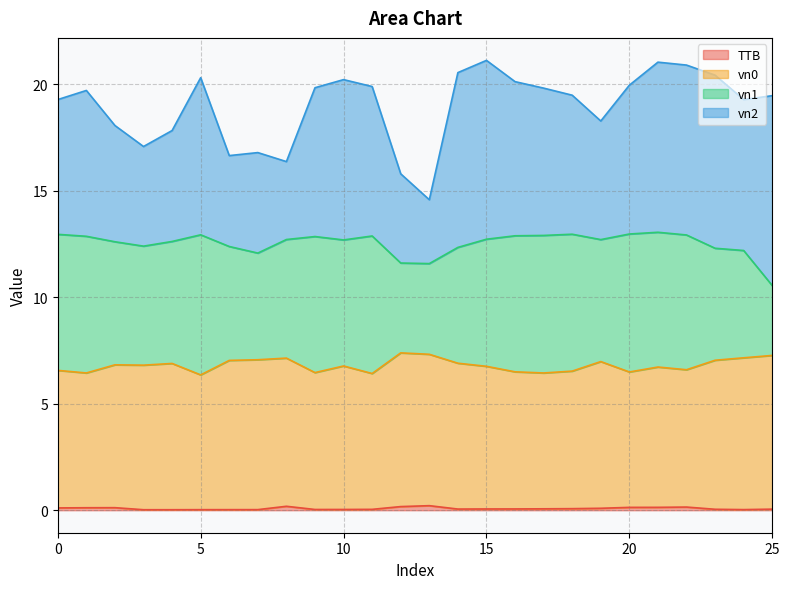

What is the spread (max minus min) of values at 24?

7.1